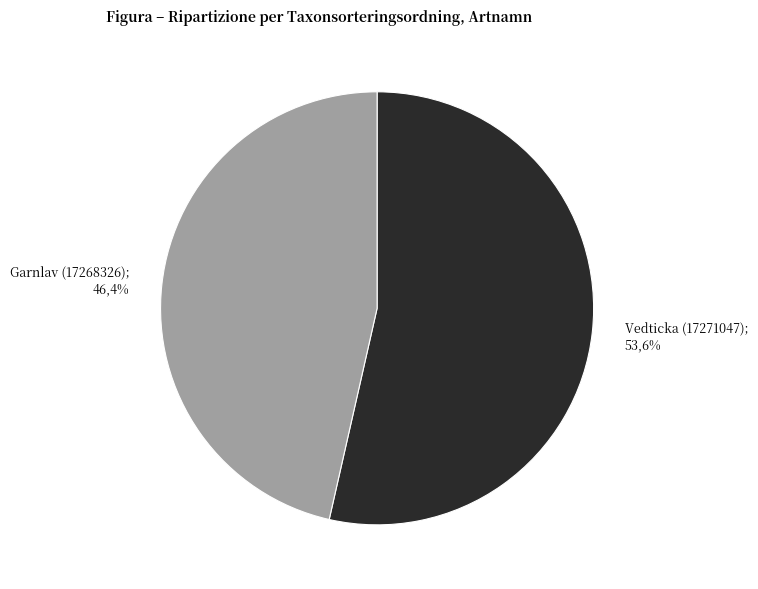

Count the number of slices in the pie.

2